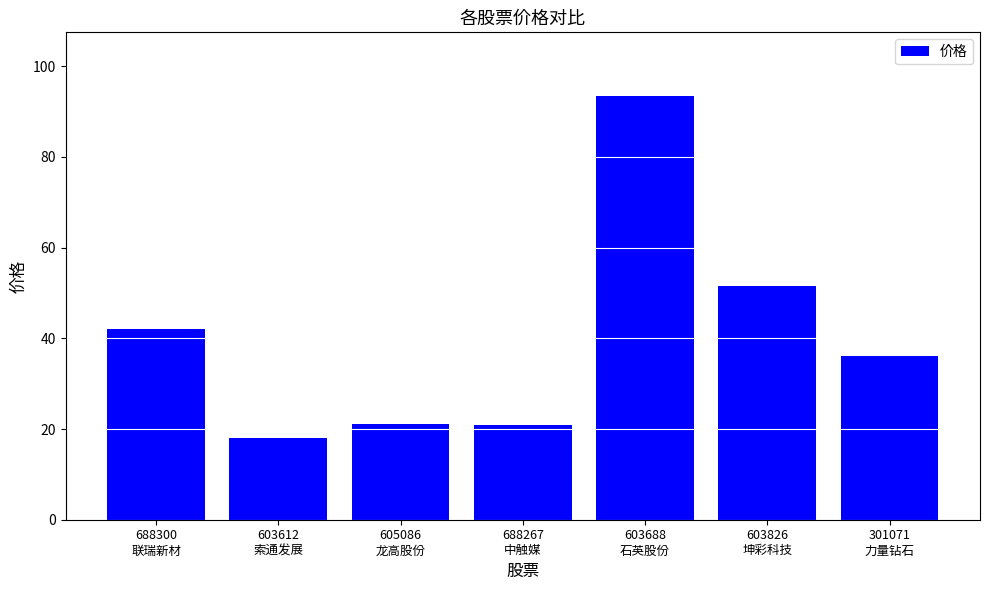

How many categories are shown in the chart?

7